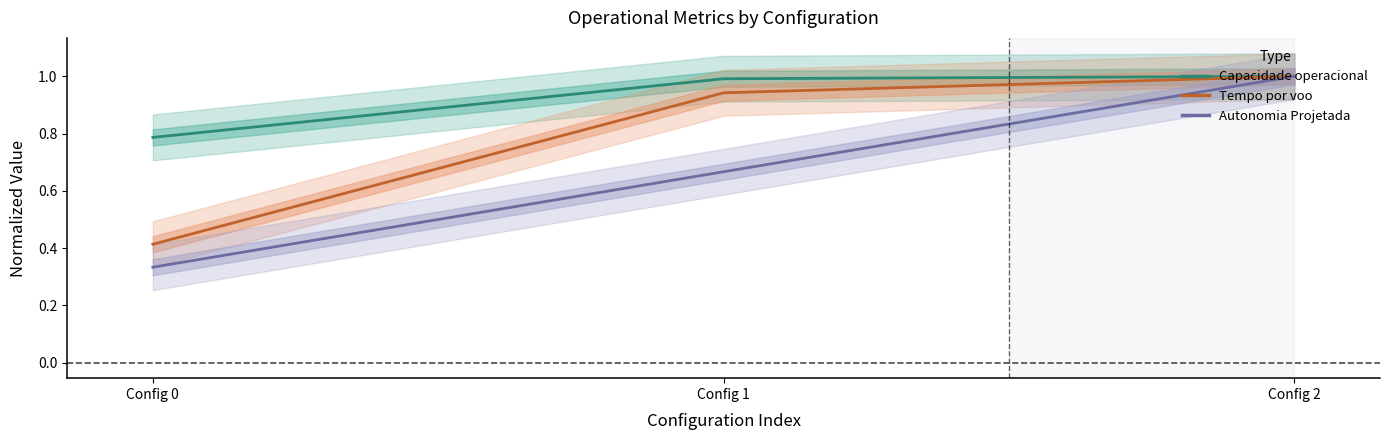

What is the sum of all Tempo por voo [min] values?

2.4